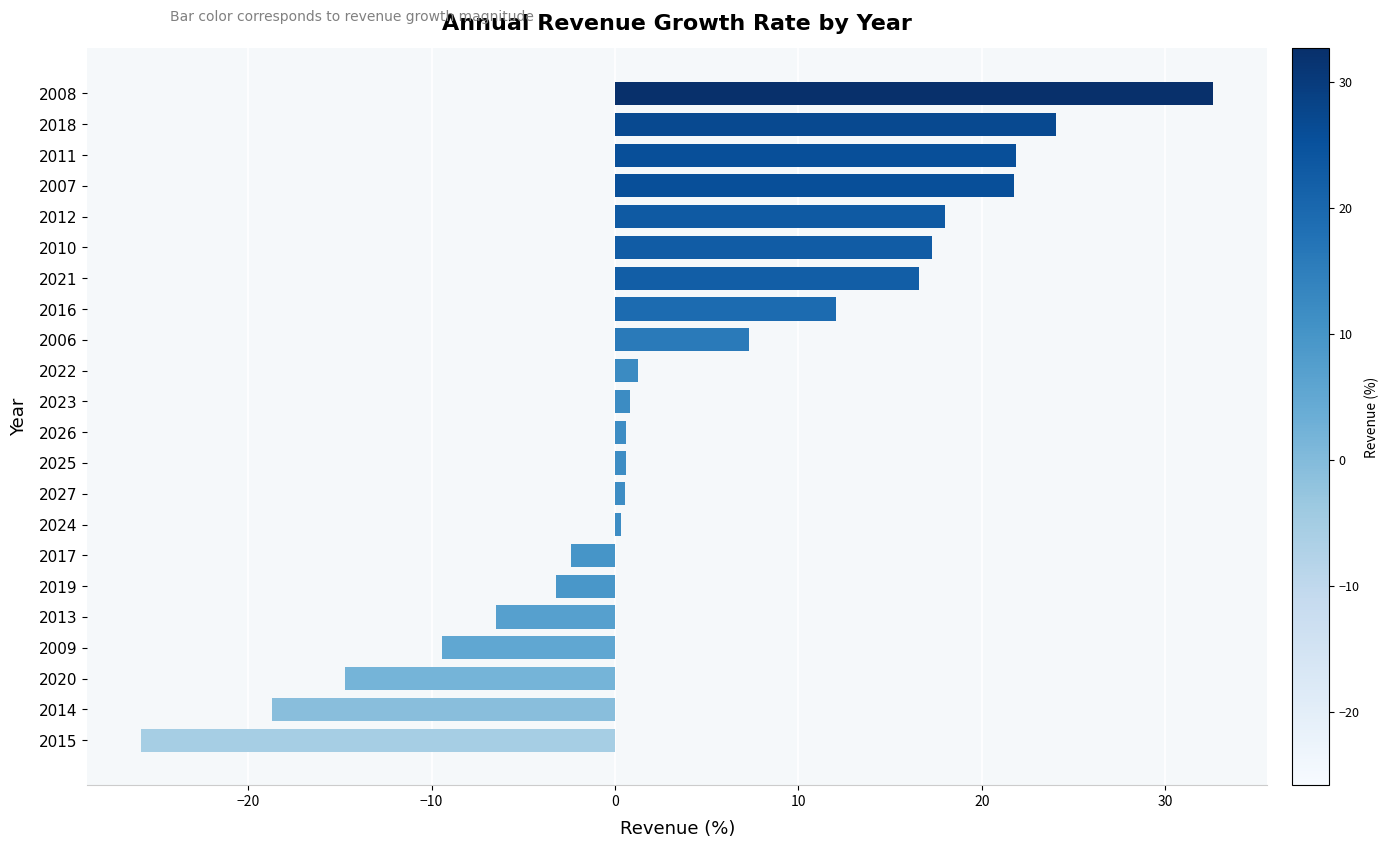

What is the average value?

4.3